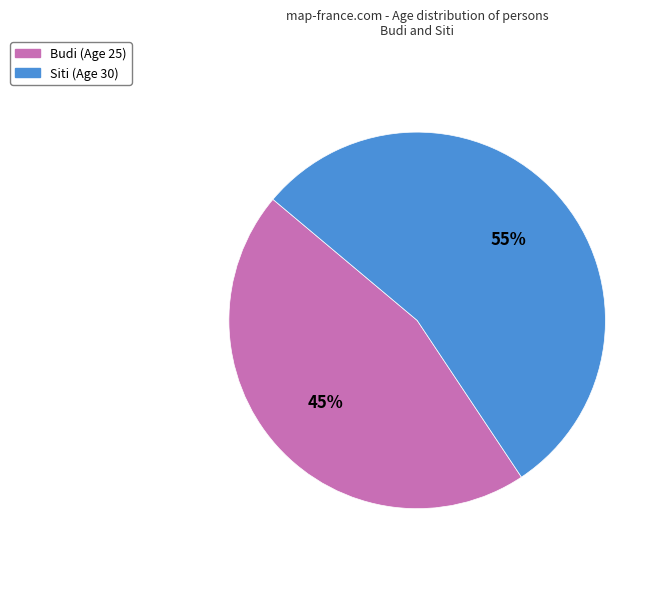

The Siti slice represents 55% of the pie. True or false?

True